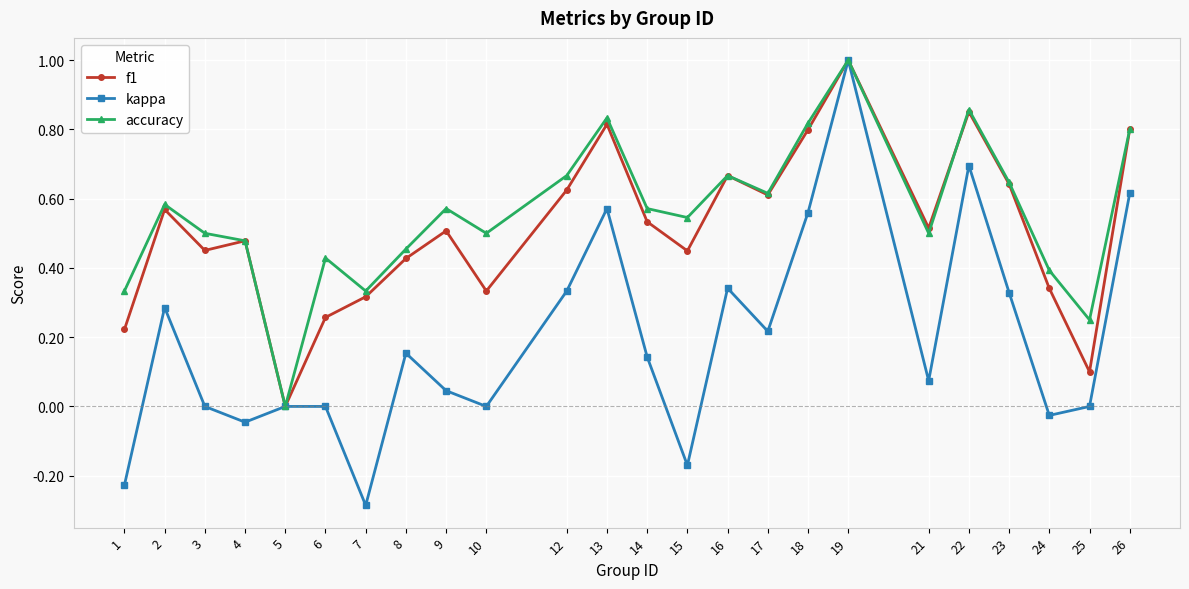

Between 6 and 23, which series saw the biggest shift?

f1